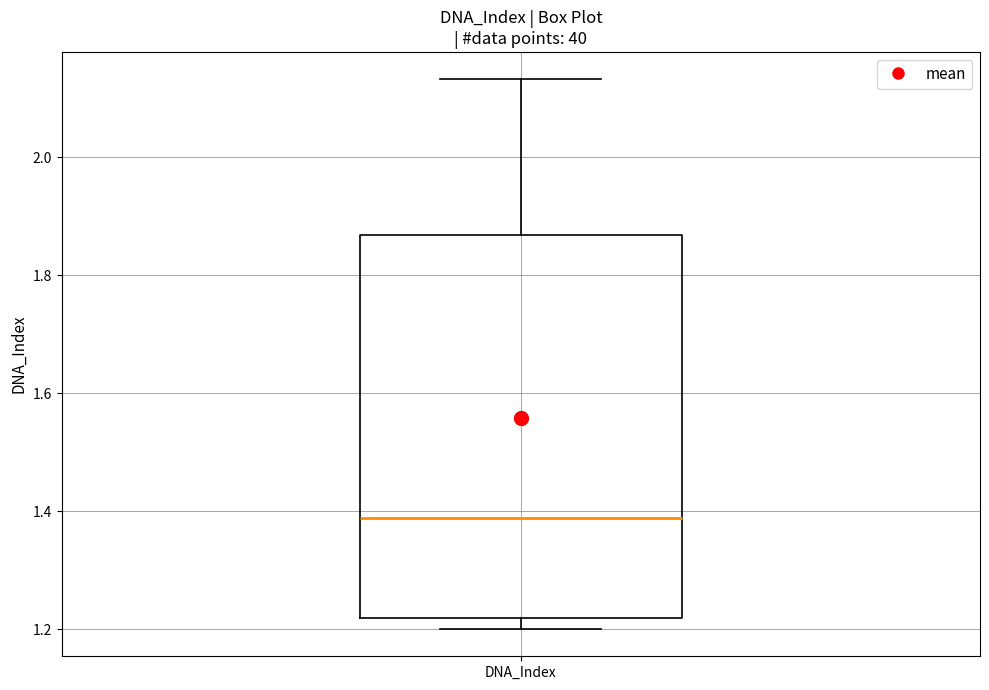

Transcribe this box plot: give where the median line is, the range the box spans, and where the two whiskers end, as read against the y-axis. The values are not printed on the chart, so give them approximately, as read against the axis.

median 1.38, box 1.22 to 1.86, whiskers 1.20 to 2.14